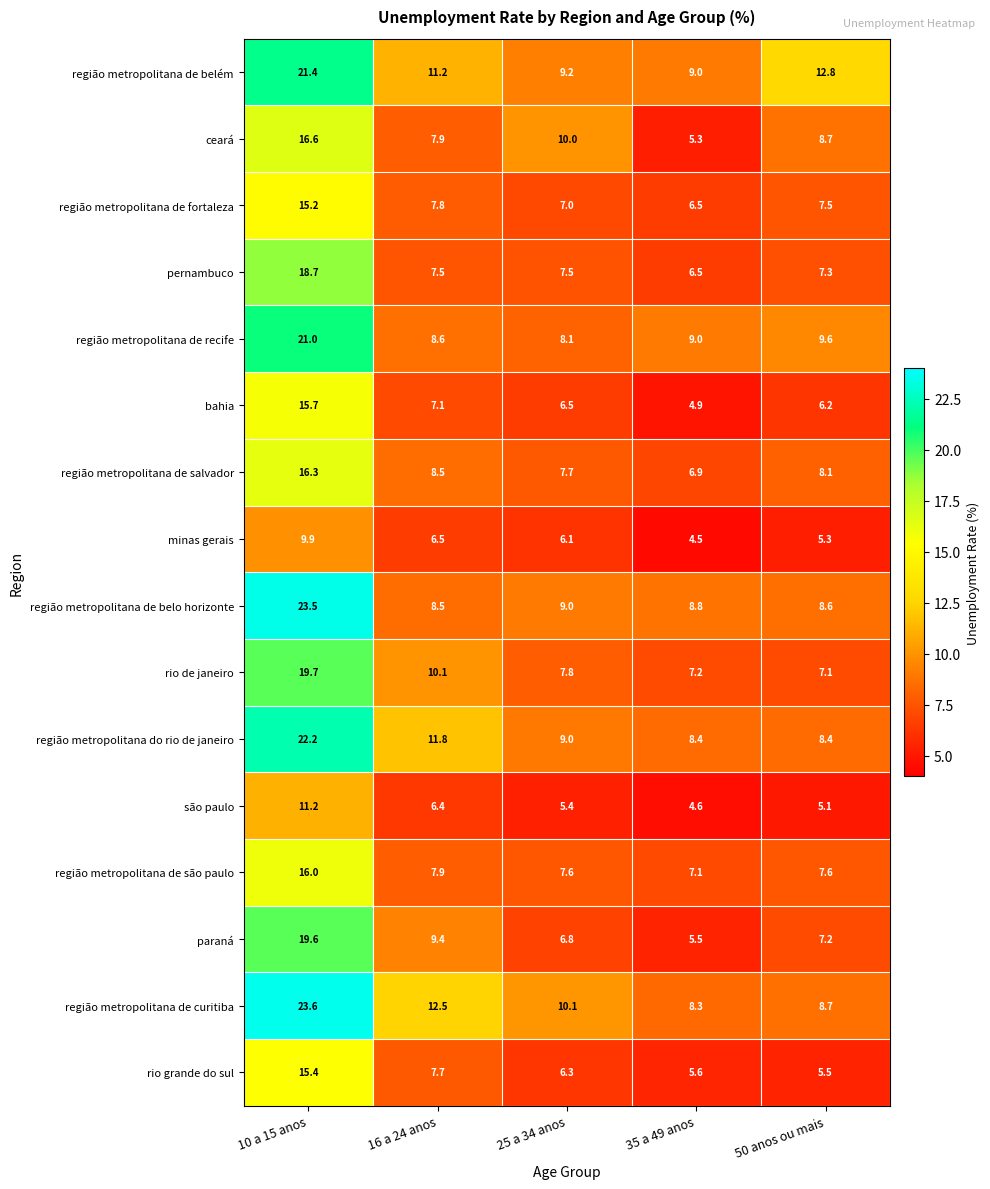

The value of região metropolitana de belo horizonte at 35 a 49 anos is 11.5. True or false?

False